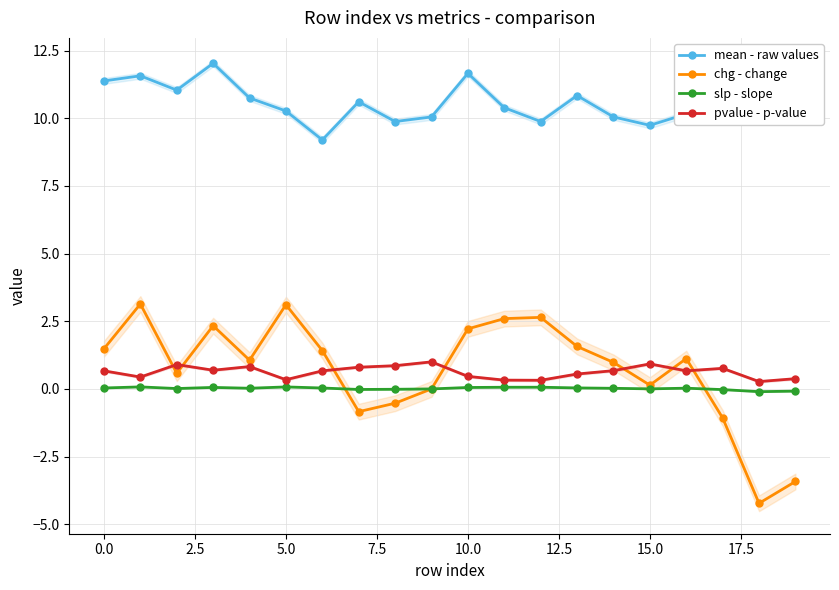

Which series has the widest spread of values?

chg - change